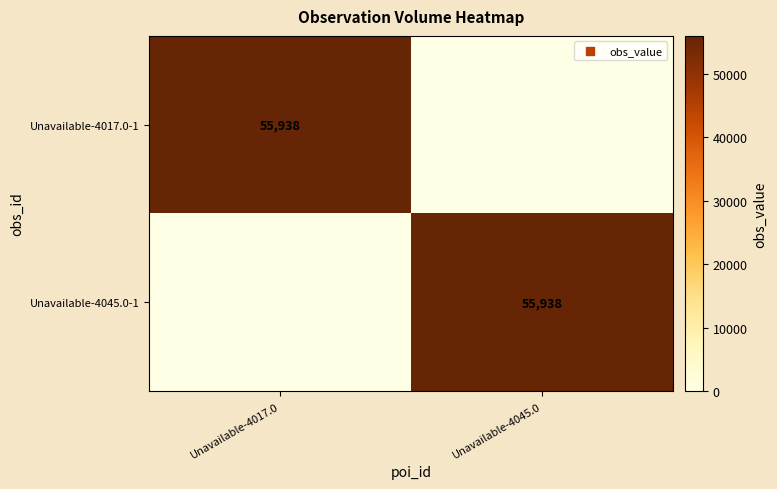

The Unavailable-4017.0-1 series shows 55938 at Unavailable-4017.0. True or false?

True